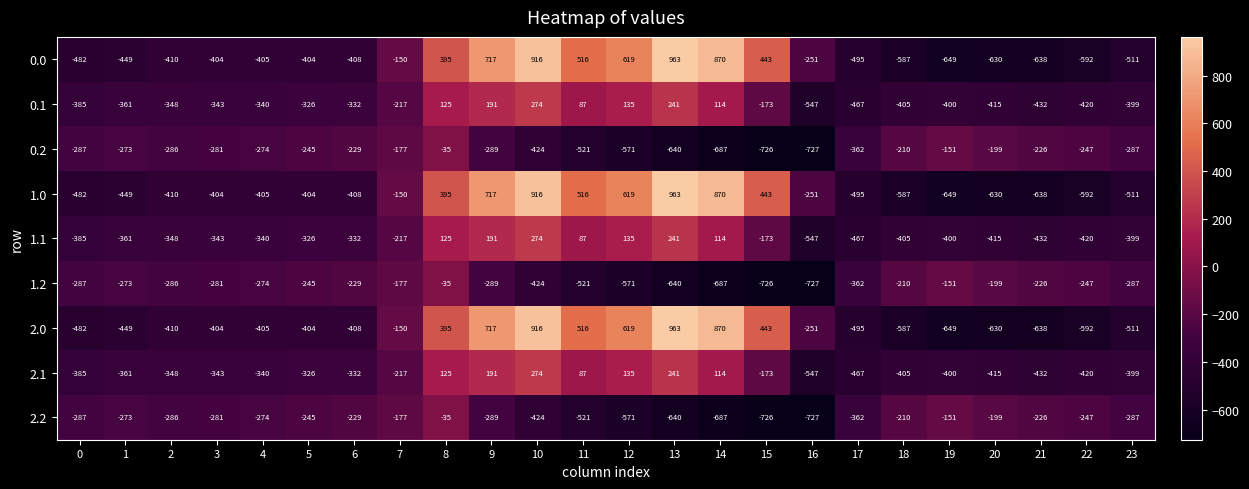

What is the maximum value shown in the chart?

963